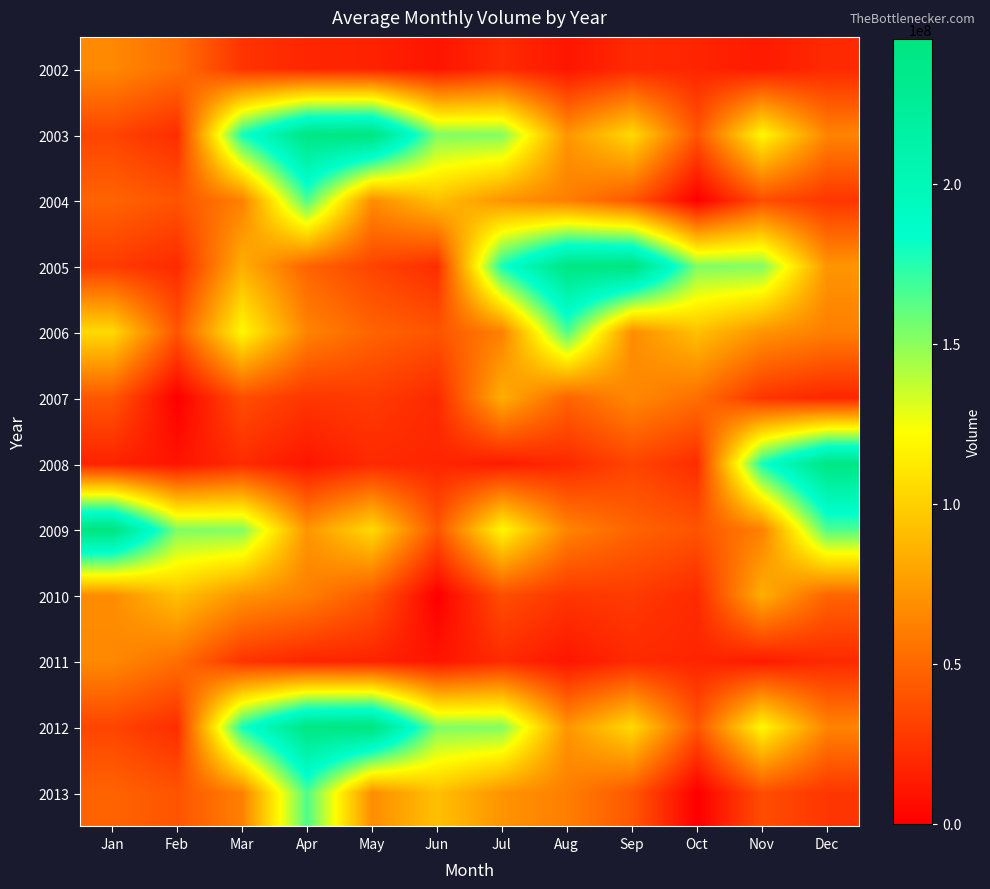

What is the total value across all series at Aug?

853352181